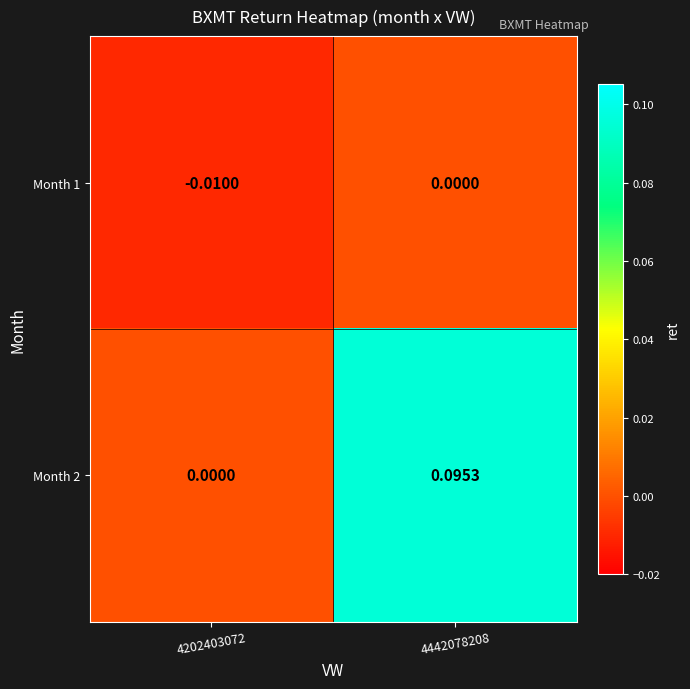

Is the value of Month 1 at 4202403072 greater than the value of Month 2 at 4202403072?

No